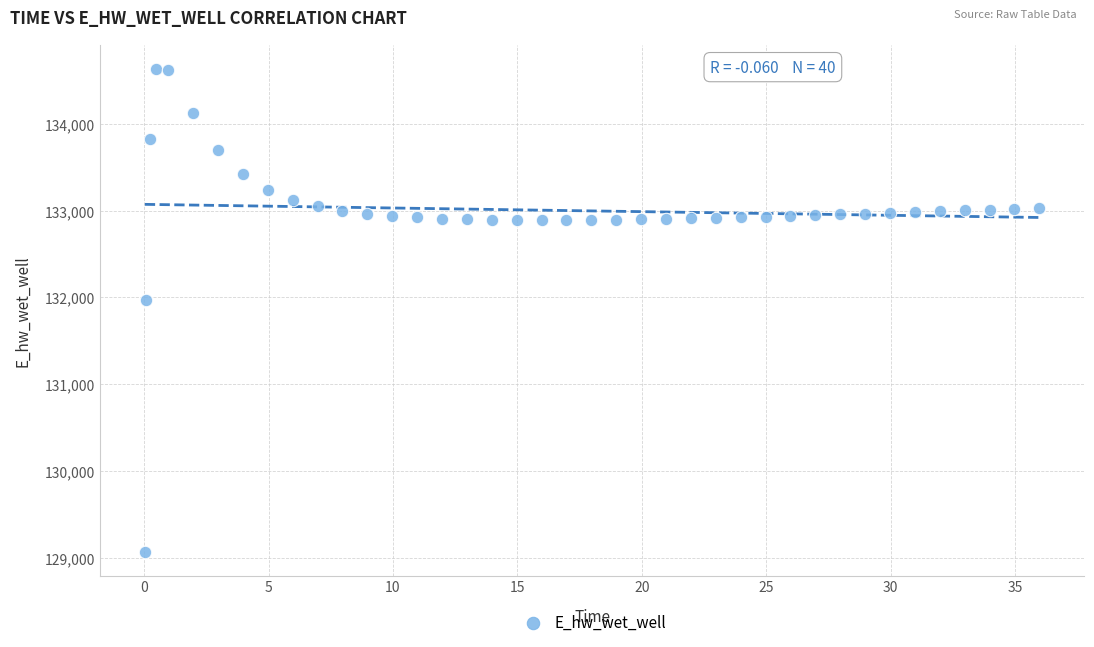

What is the range of Y values (max minus min)?

5557.7